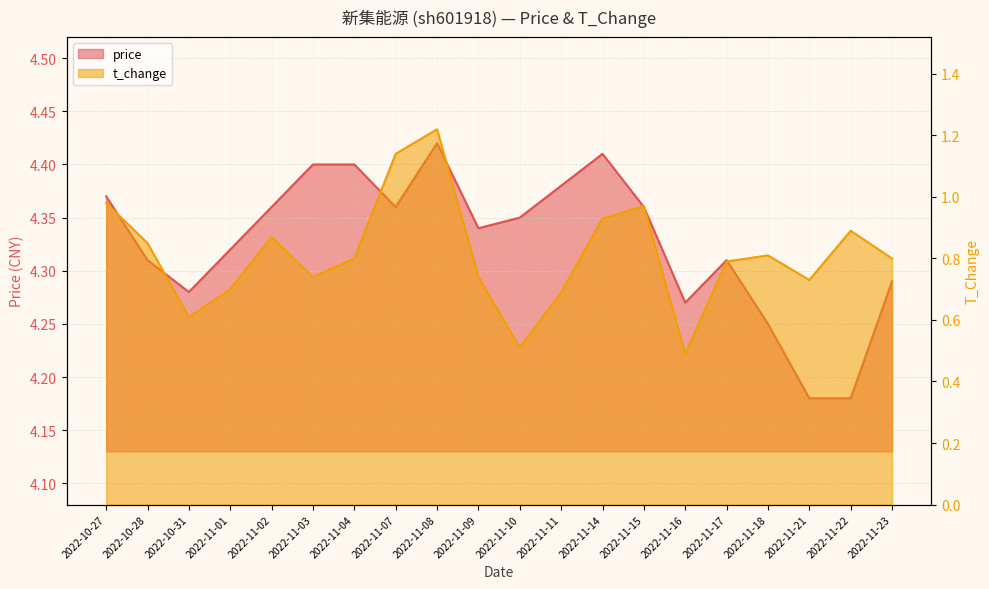

Rank the categories by t_change value from highest to lowest.

2022-11-08, 2022-11-07, 2022-10-27, 2022-11-15, 2022-11-14, 2022-11-22, 2022-11-02, 2022-10-28, 2022-11-18, 2022-11-04, 2022-11-23, 2022-11-17, 2022-11-03, 2022-11-09, 2022-11-21, 2022-11-01, 2022-11-11, 2022-10-31, 2022-11-10, 2022-11-16